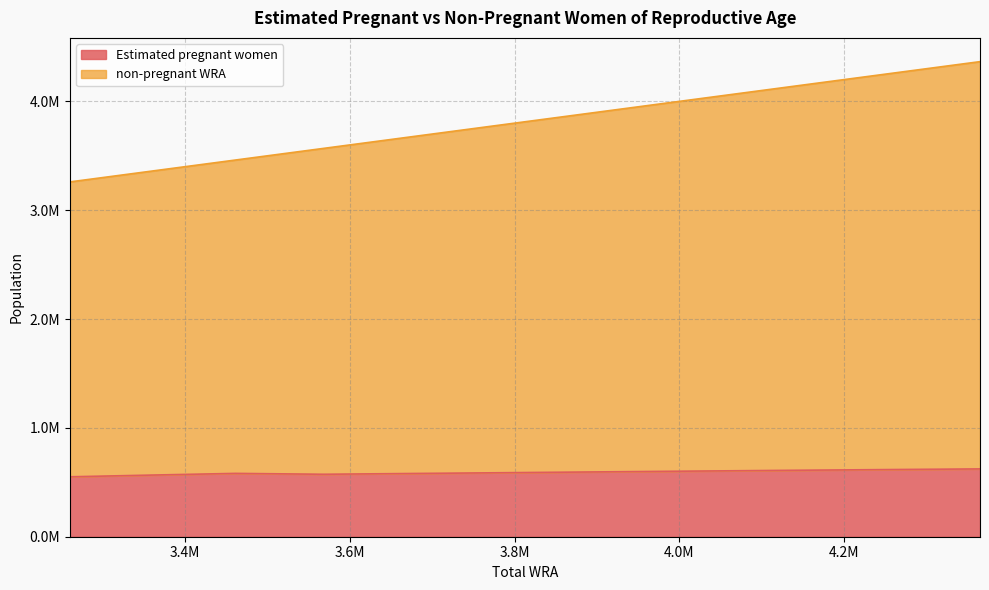

True or false: Estimated pregnant women and non-pregnant WRA intersect in this chart.

False